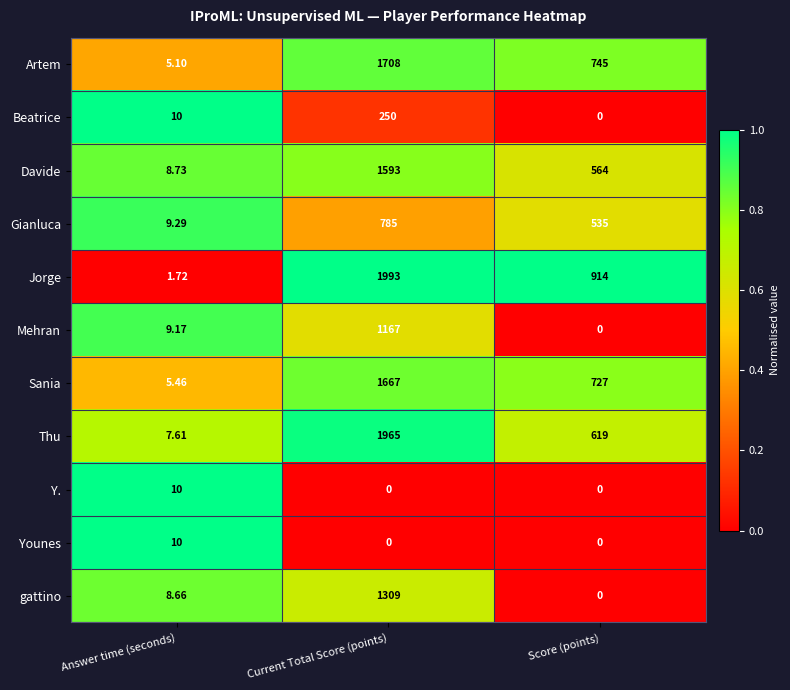

List the labels in order of Beatrice value, smallest first.

Score (points), Answer time (seconds), Current Total Score (points)